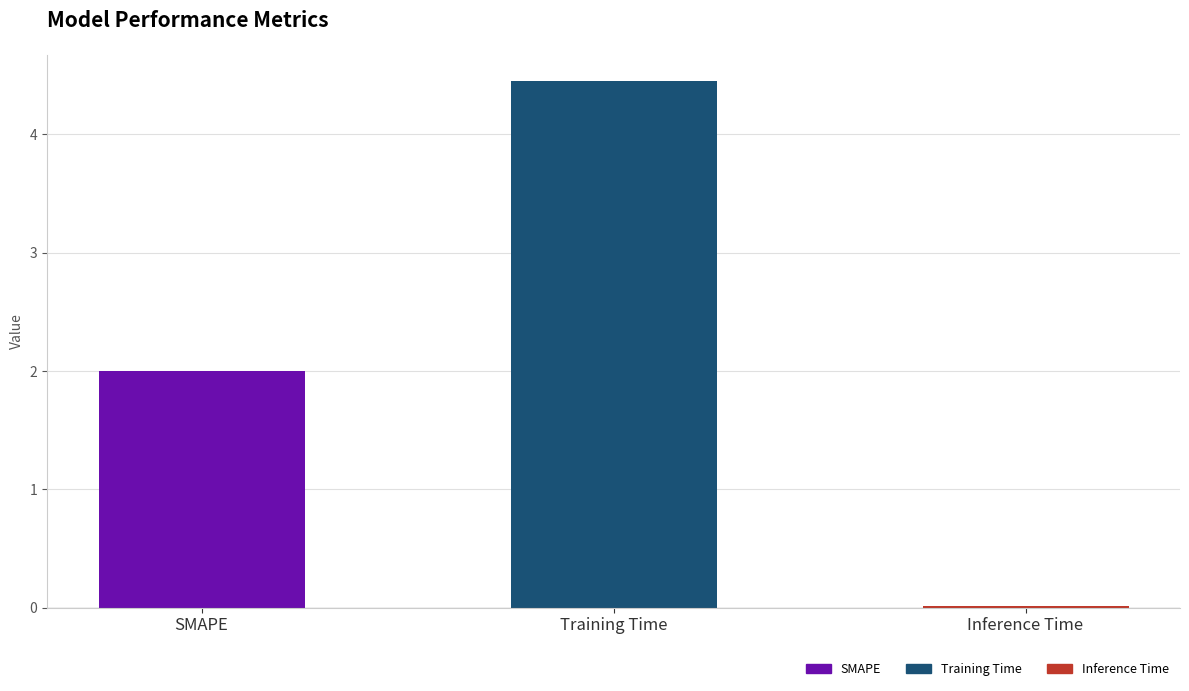

The chart shows a value of 2.3 at Training Time. True or false?

False